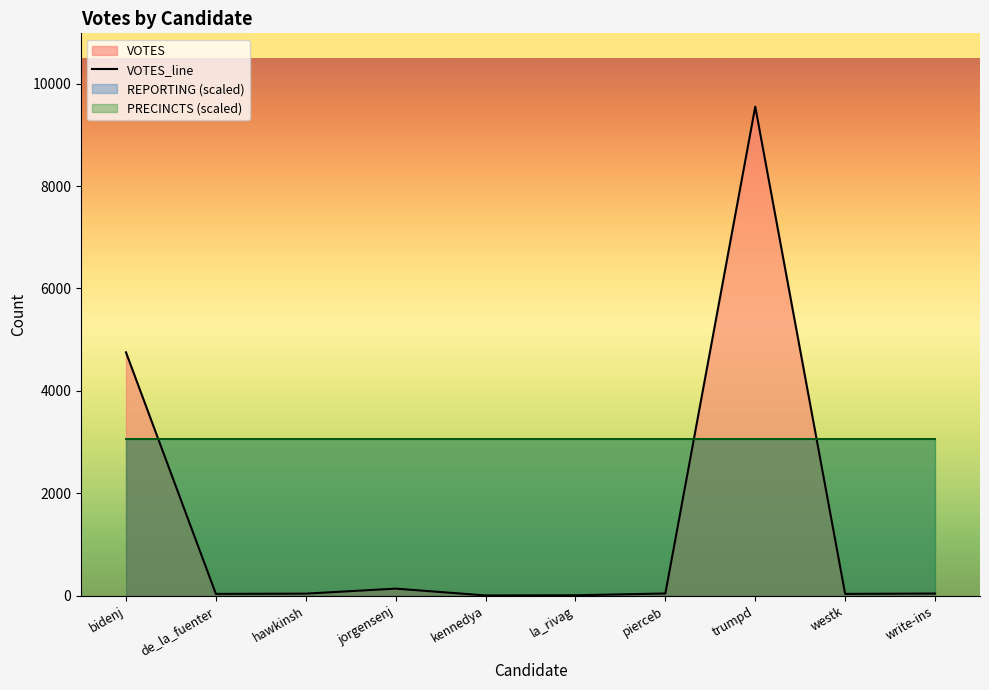

Reading right to left, what are all the values shown in this chart?

40	33	9552	41	6	3	136	38	33	4753